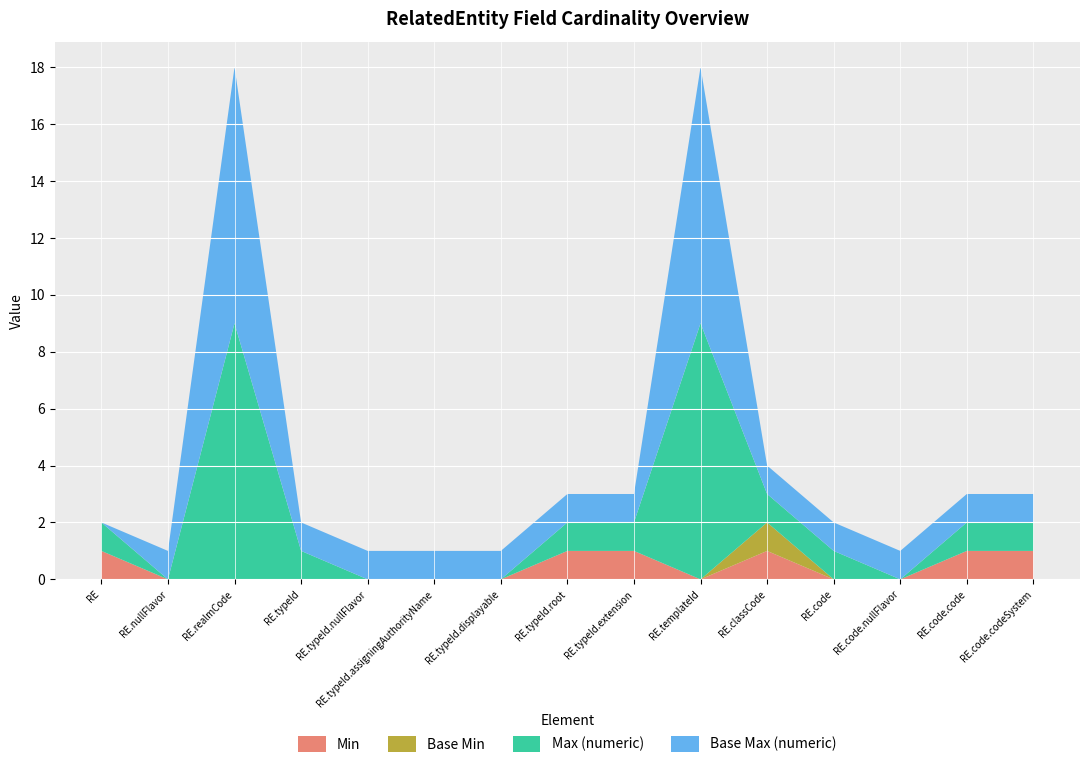

Reading left to right, transcribe all the data shown in this chart.

Min: 1	0	0	0	0	0	0	1	1	0	1	0	0	1	1
Base Min: 0	0	0	0	0	0	0	0	0	0	1	0	0	0	0
Max (numeric): 1	0	9	1	0	0	0	1	1	9	1	1	0	1	1
Base Max (numeric): 0	1	9	1	1	1	1	1	1	9	1	1	1	1	1